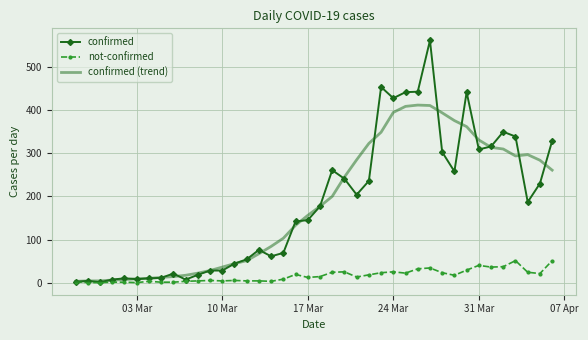

Rank the series by their maximum value, from highest to lowest.

confirmed, confirmed (trend), not-confirmed